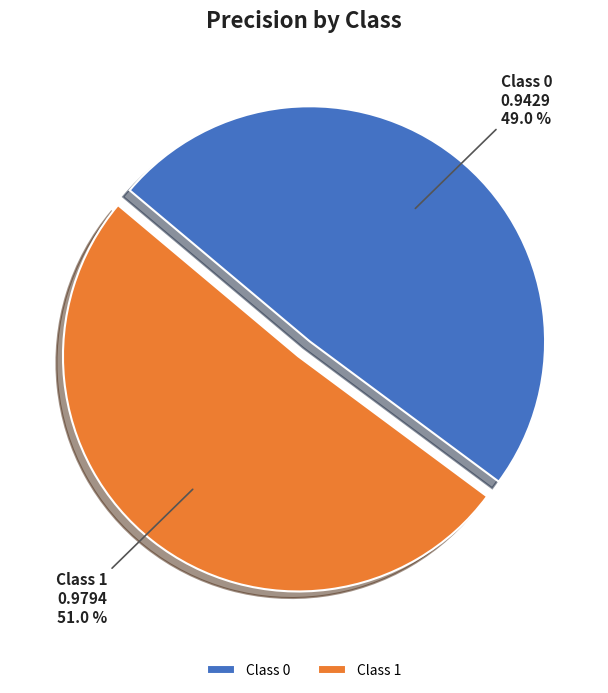

Which slice is the largest?

Class 1